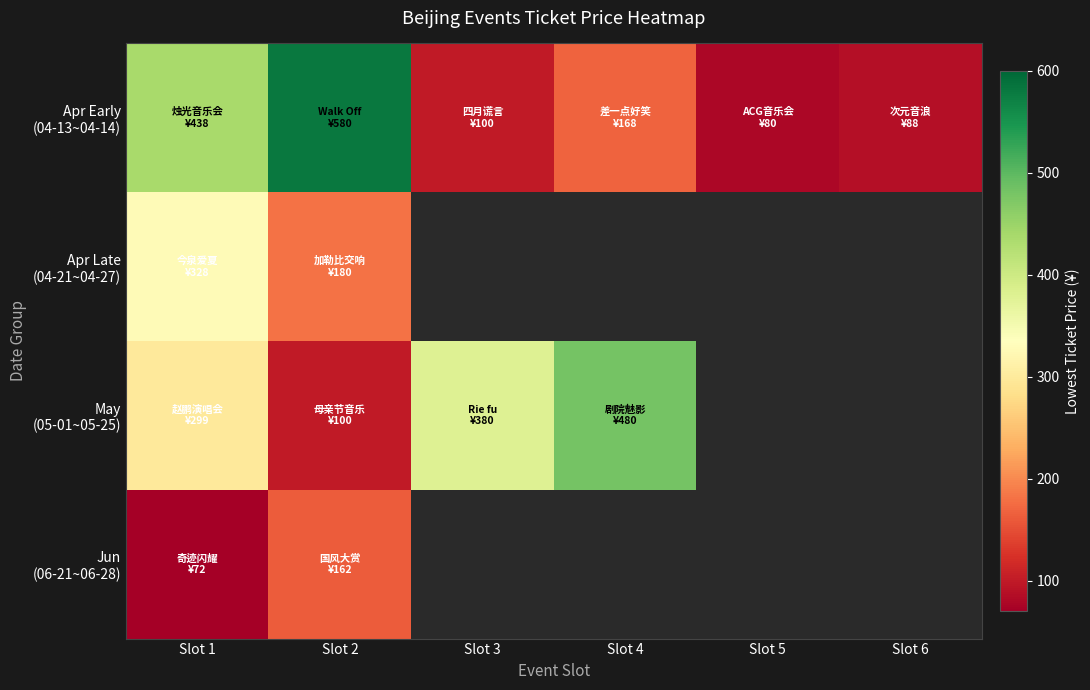

At how many categories does at least one series exceed 202?

4